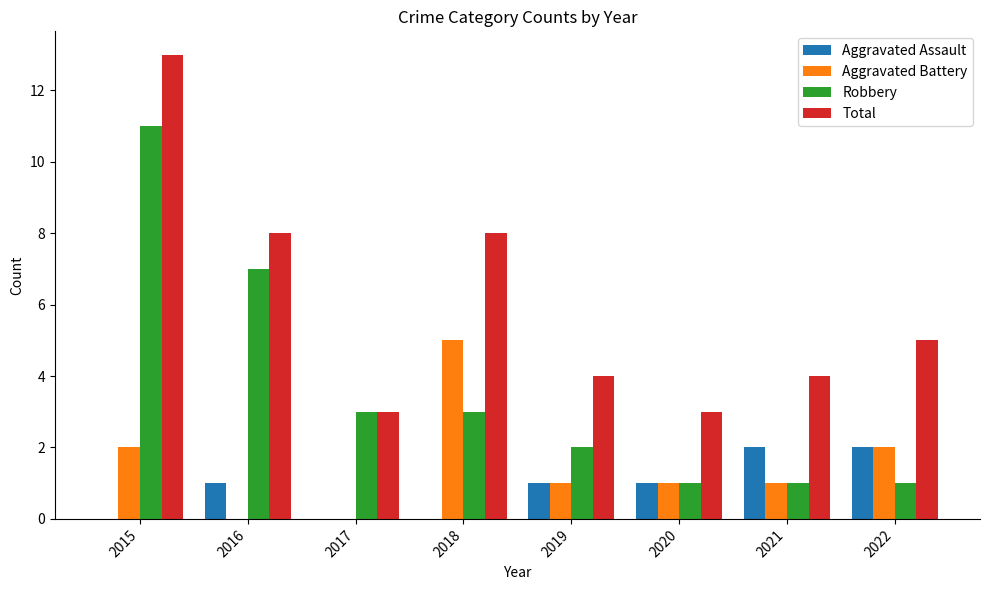

The Total series shows 6 at 2019. True or false?

False